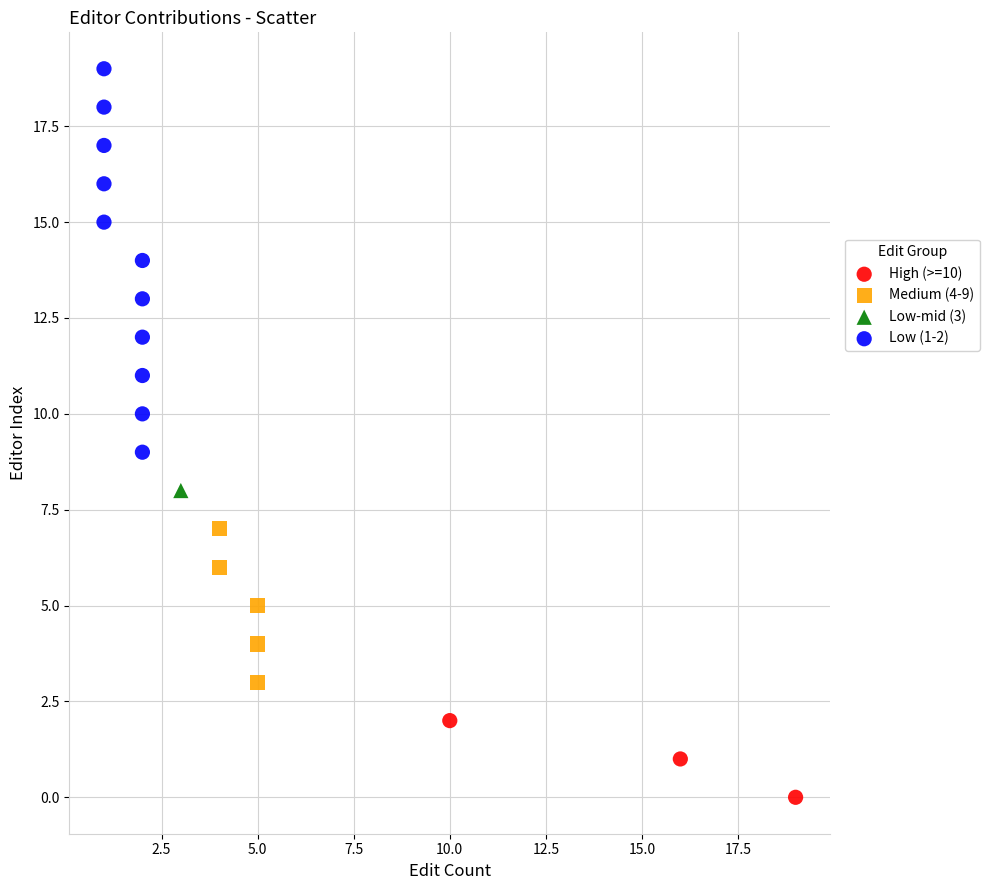

What are all the series names shown in the legend?

High (>=10), Medium (4-9), Low-mid (3), Low (1-2)